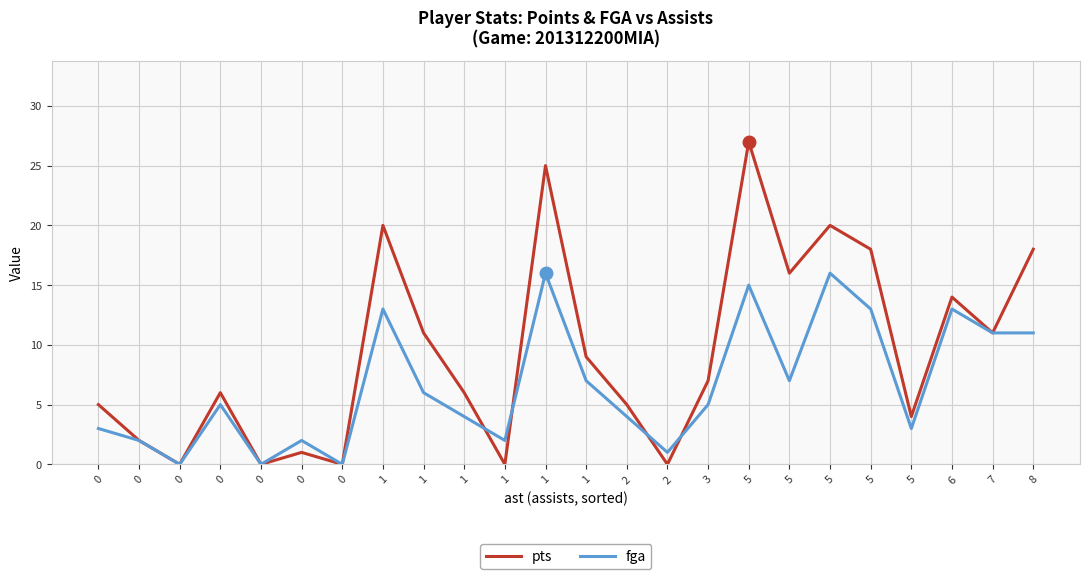

Does the chart have visible grid lines?

Yes